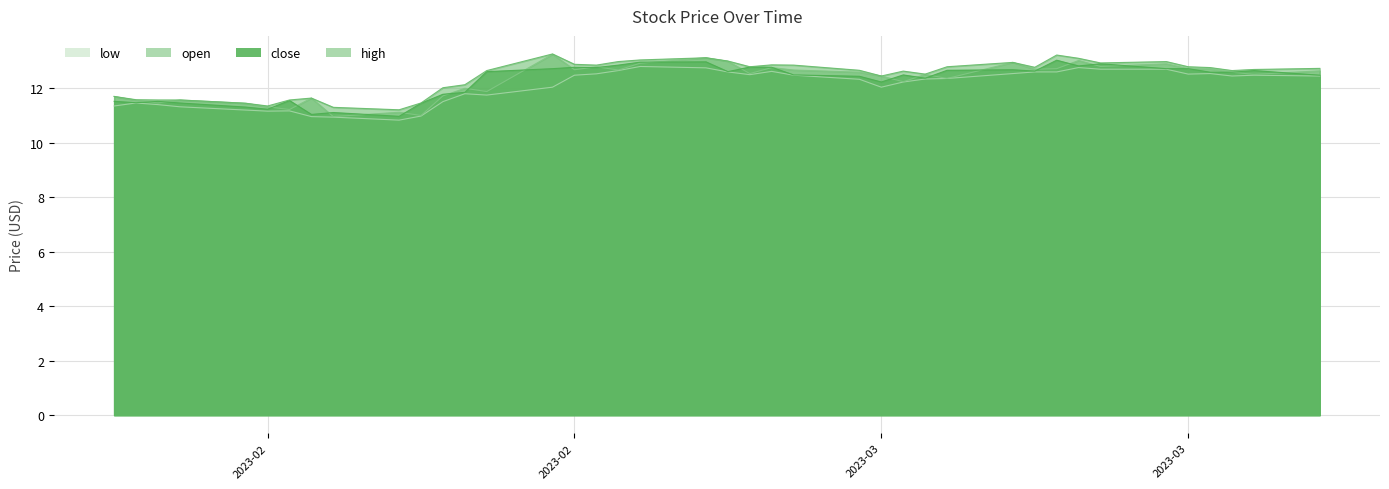

What is the minimum value for high?

11.2